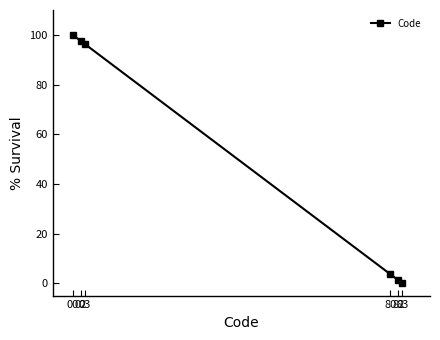

Which category has the highest value across all series?

00